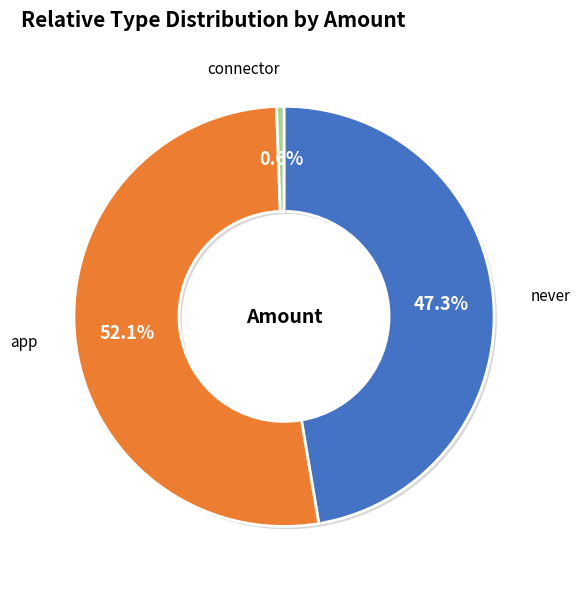

To the nearest percent, what portion does app represent?

52%